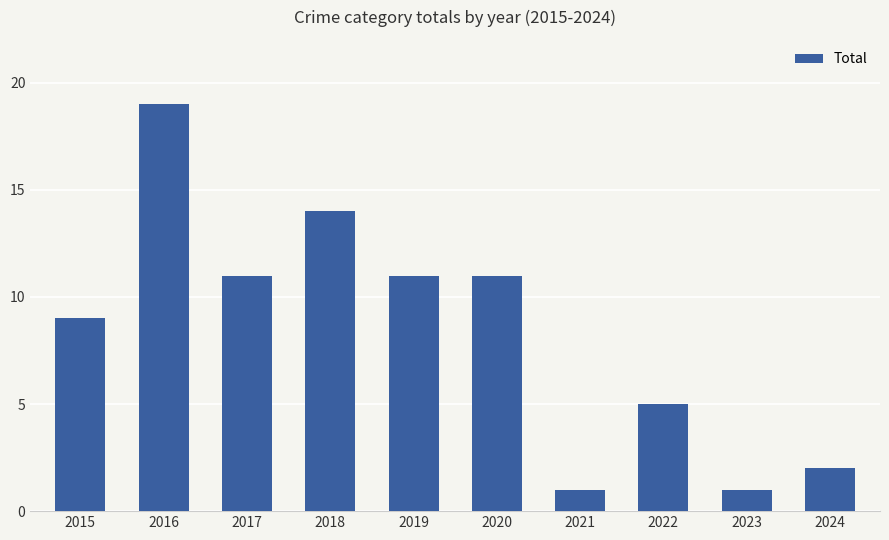

What is the sum of all values?

84